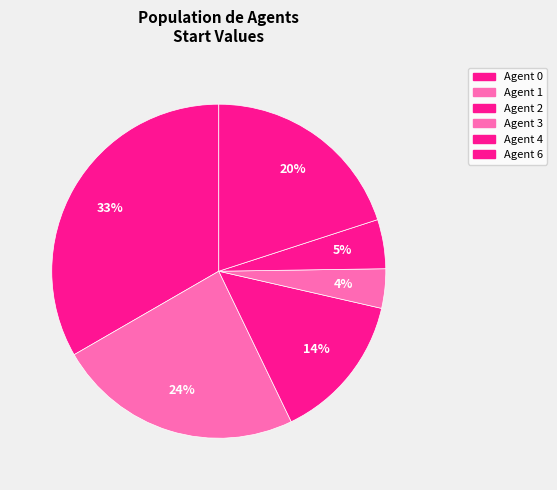

Which slice is the largest?

Agent 0